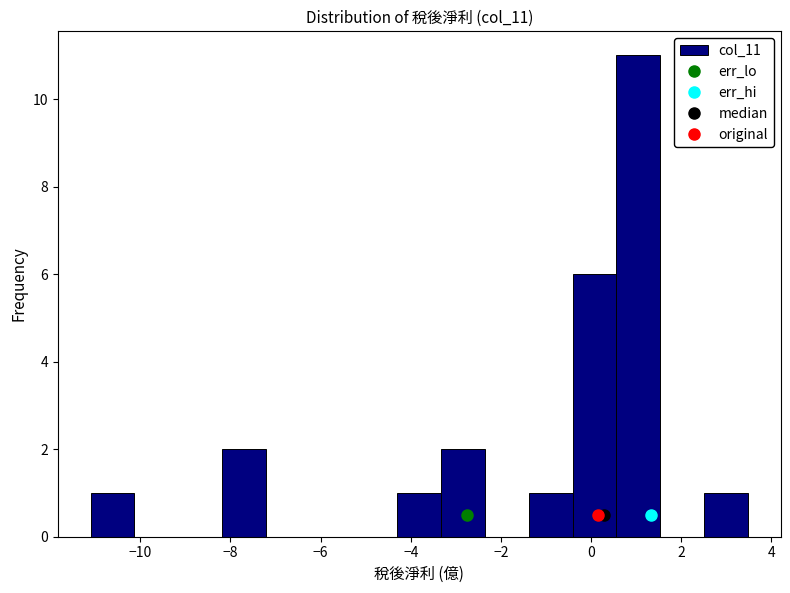

Reading left to right, transcribe this chart: for each bar, give the range it covers on the x-axis and its height. Neither the bar edges nor the heights are printed on the chart, so give them approximately, as read against the axes.

-11.0 to -10.2: 1
-10.2 to -9.2: 0
-9.2 to -8.2: 0
-8.2 to -7.2: 2
-7.2 to -6.2: 0
-6.2 to -5.2: 0
-5.2 to -4.2: 0
-4.2 to -3.4: 1
-3.4 to -2.4: 2
-2.4 to -1.4: 0
-1.4 to -0.4: 1
-0.4 to 0.6: 6
0.6 to 1.6: 11
1.6 to 2.6: 0
2.6 to 3.4: 1